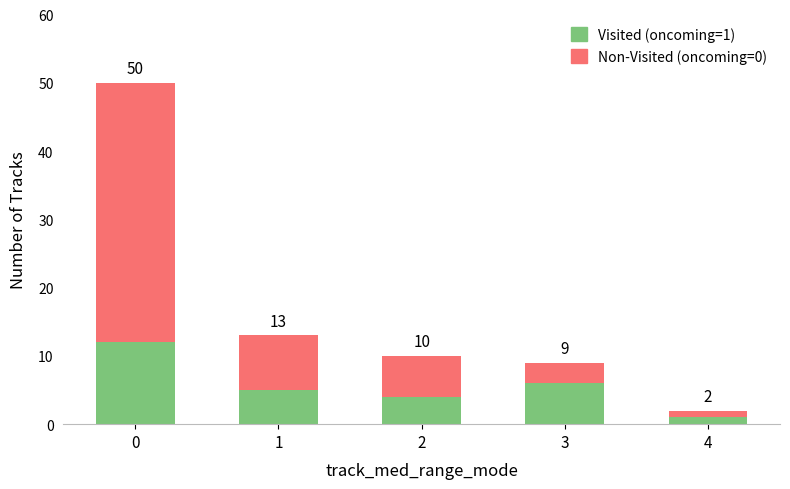

The Non-Visited (oncoming=0) series shows 8 at 1. True or false?

True